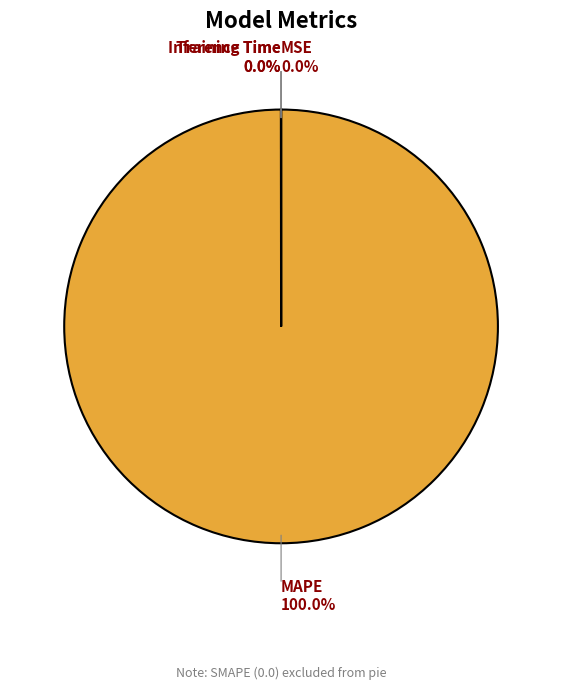

To the nearest percent, what is the difference between the largest and smallest slice percentages?

100%